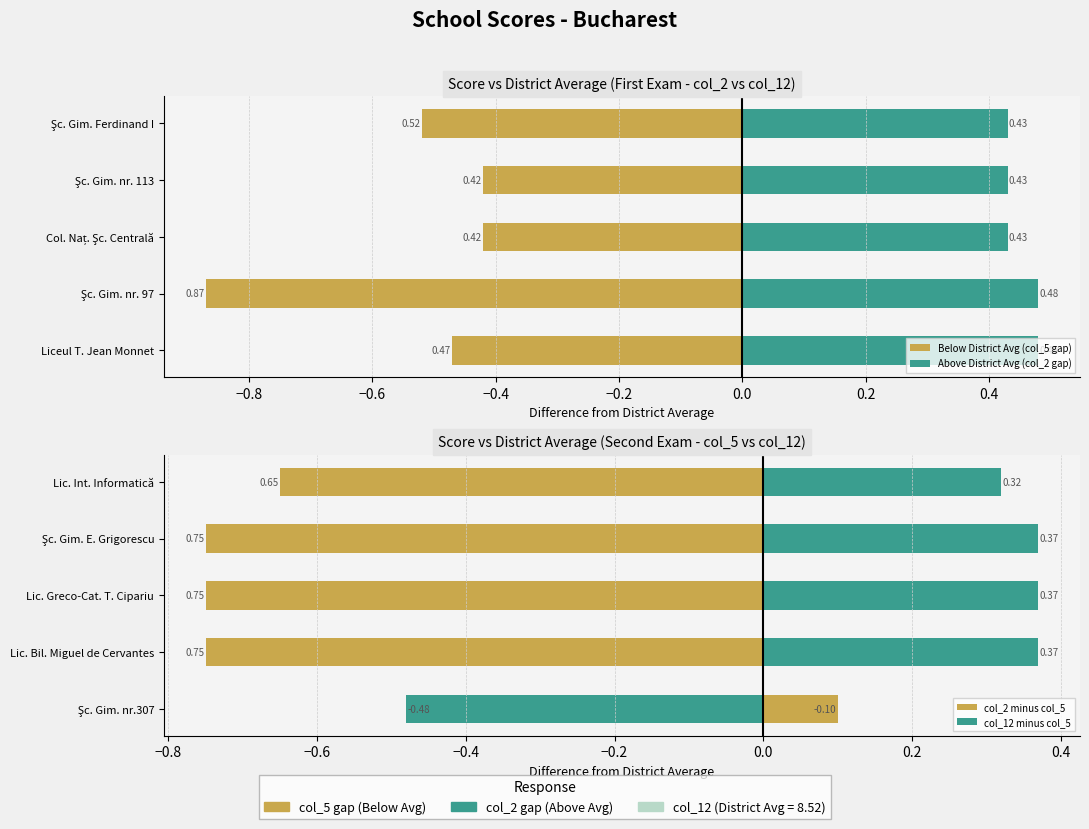

List the series in order of their peak value, lowest first.

Below District Avg (col_5 gap), col_2 minus col_5, col_12 minus col_5, Above District Avg (col_2 gap)